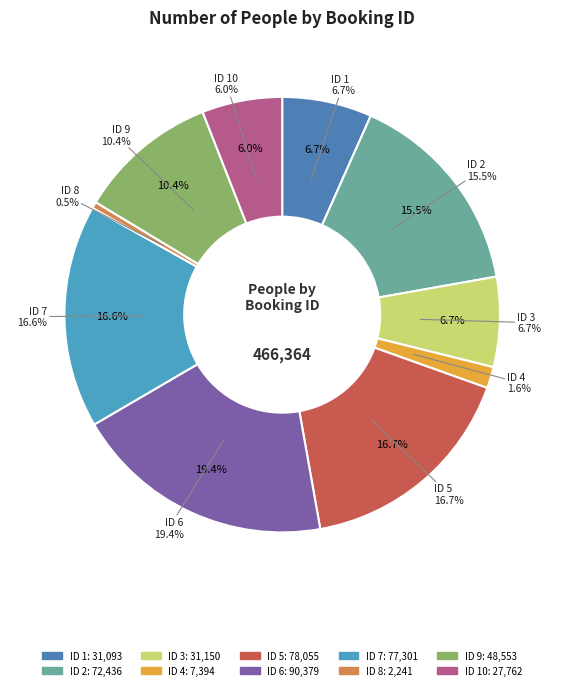

Is there a majority slice in this chart?

No